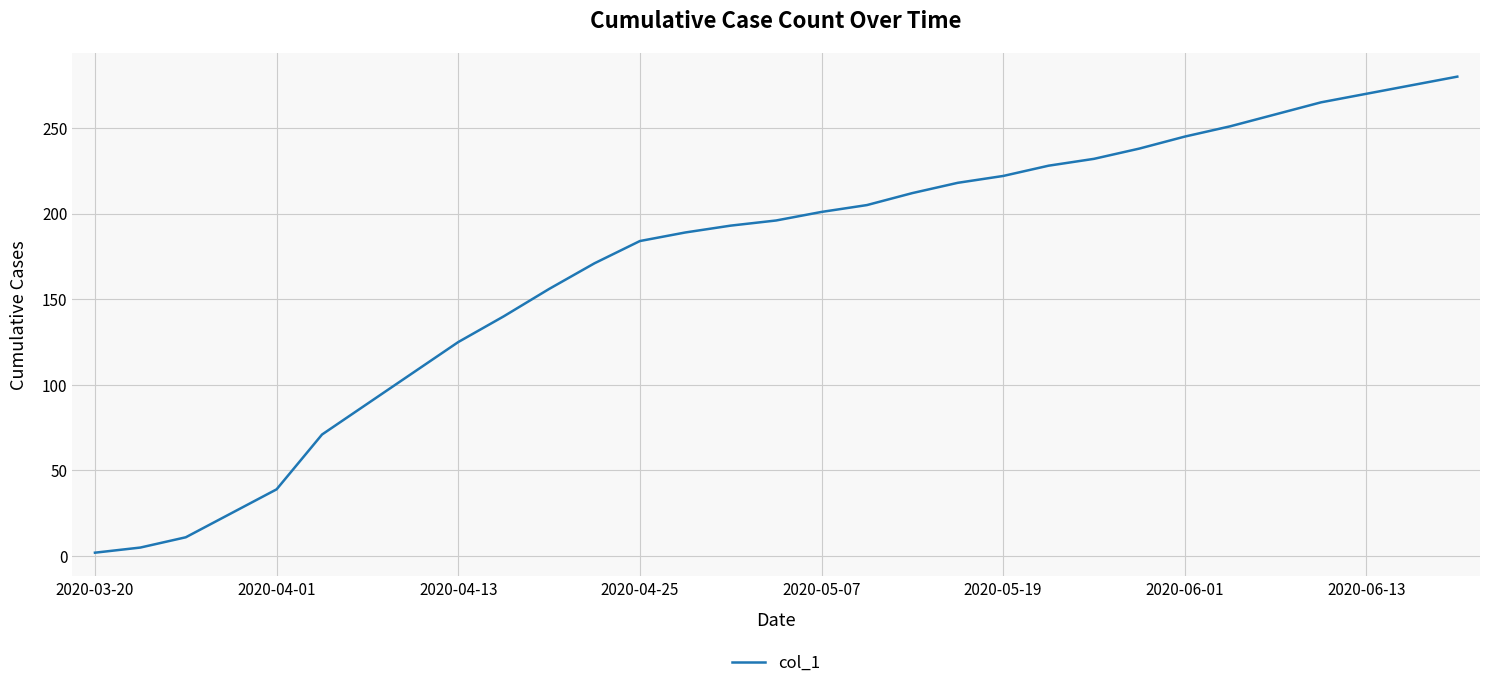

What is the maximum value shown in the chart?

280